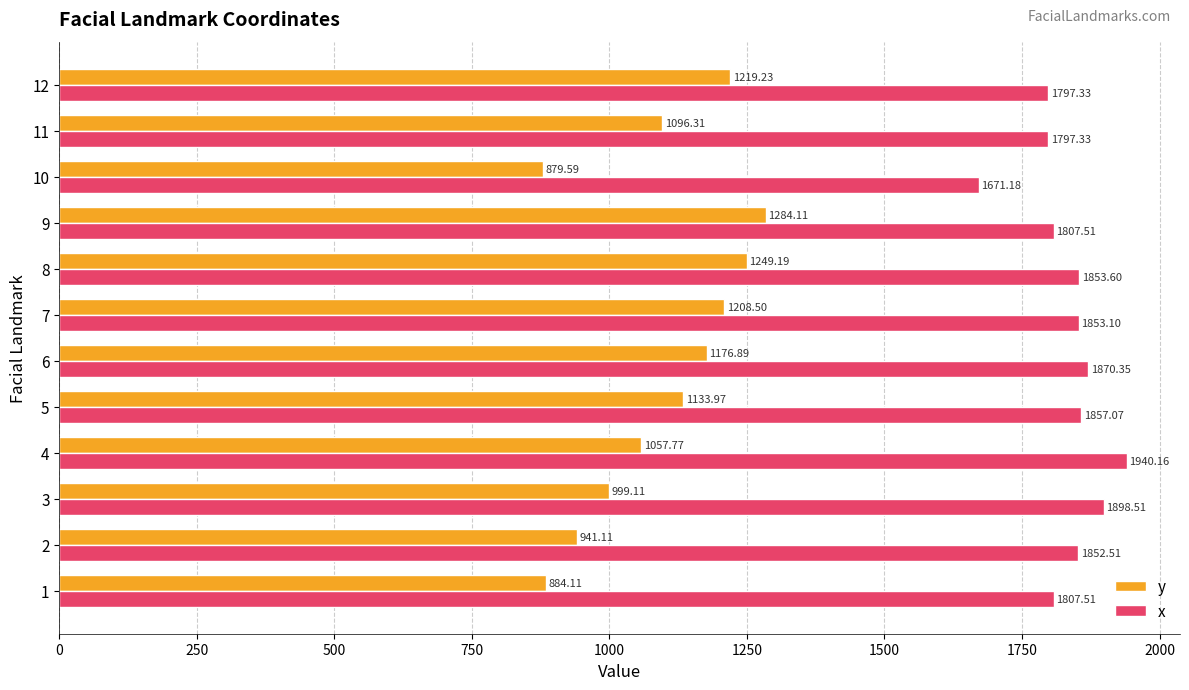

What is the difference between the maximum and minimum values in the x series?

269.0